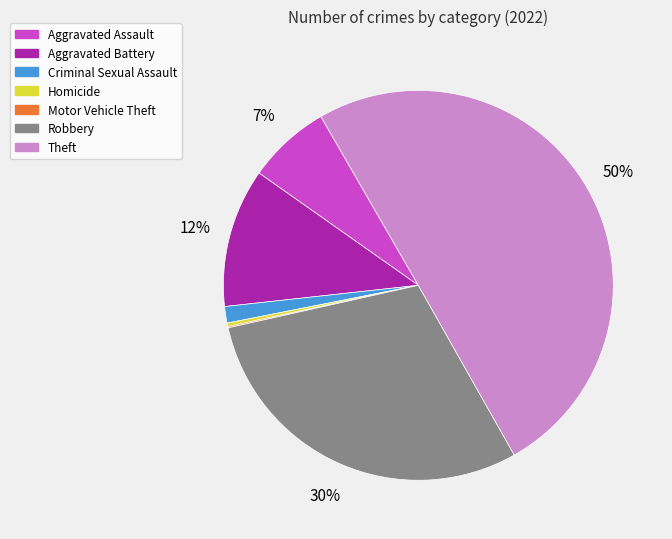

Which category has the biggest portion of the pie?

Theft